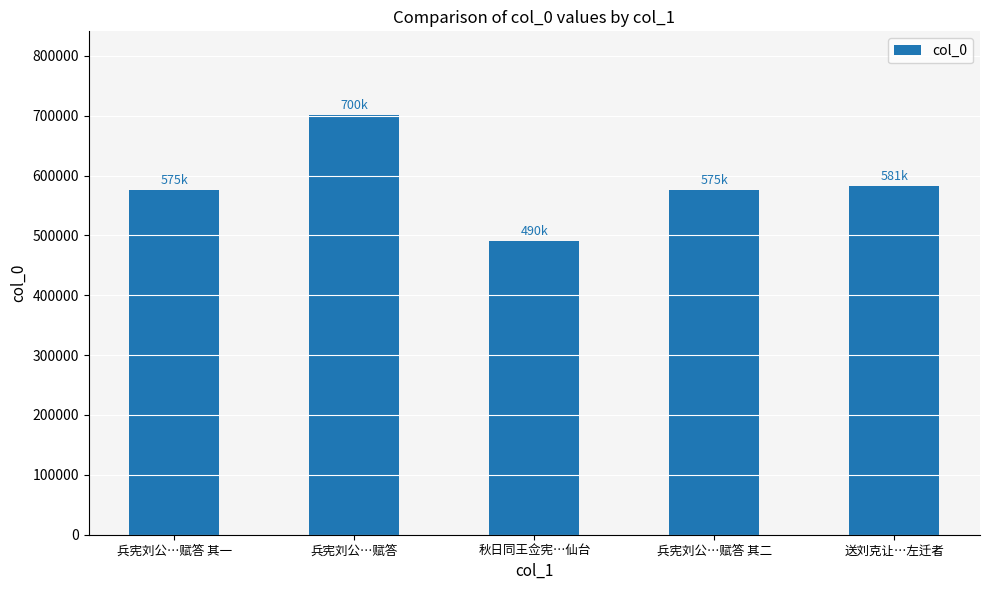

Read the value at 送刘克让…左迁者, to the nearest 100.

581900